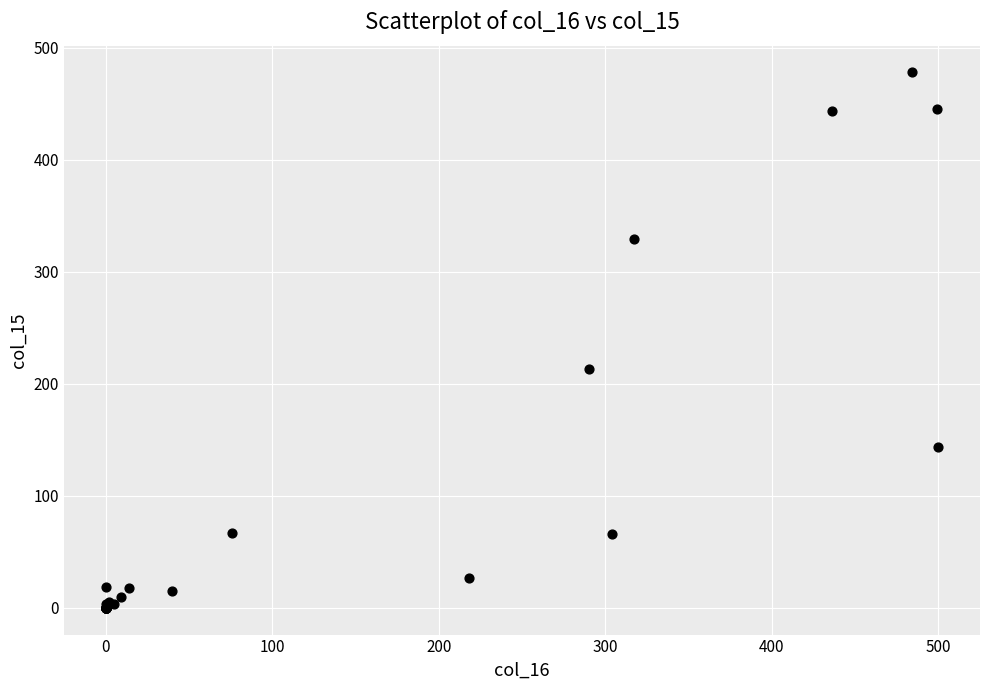

What Y value in the scatter plot is closest to 239?

213